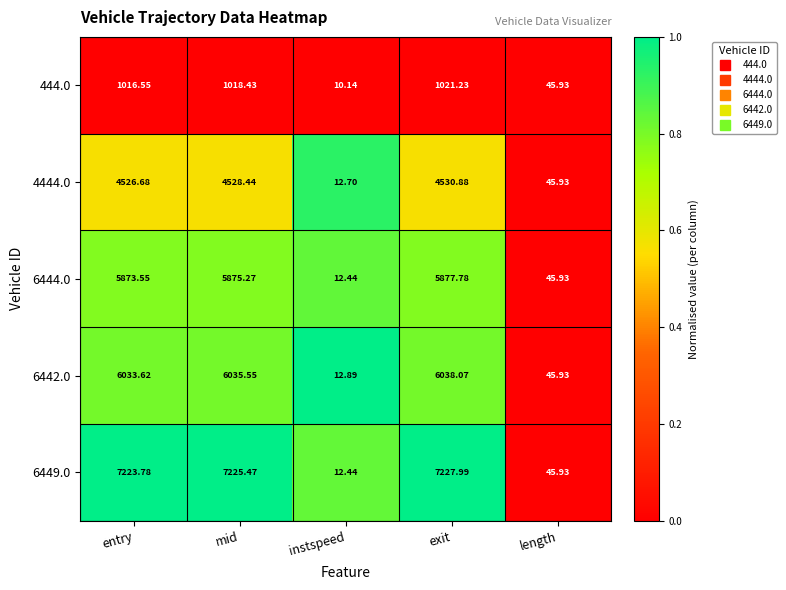

What is the maximum value shown in the chart?

7228.0